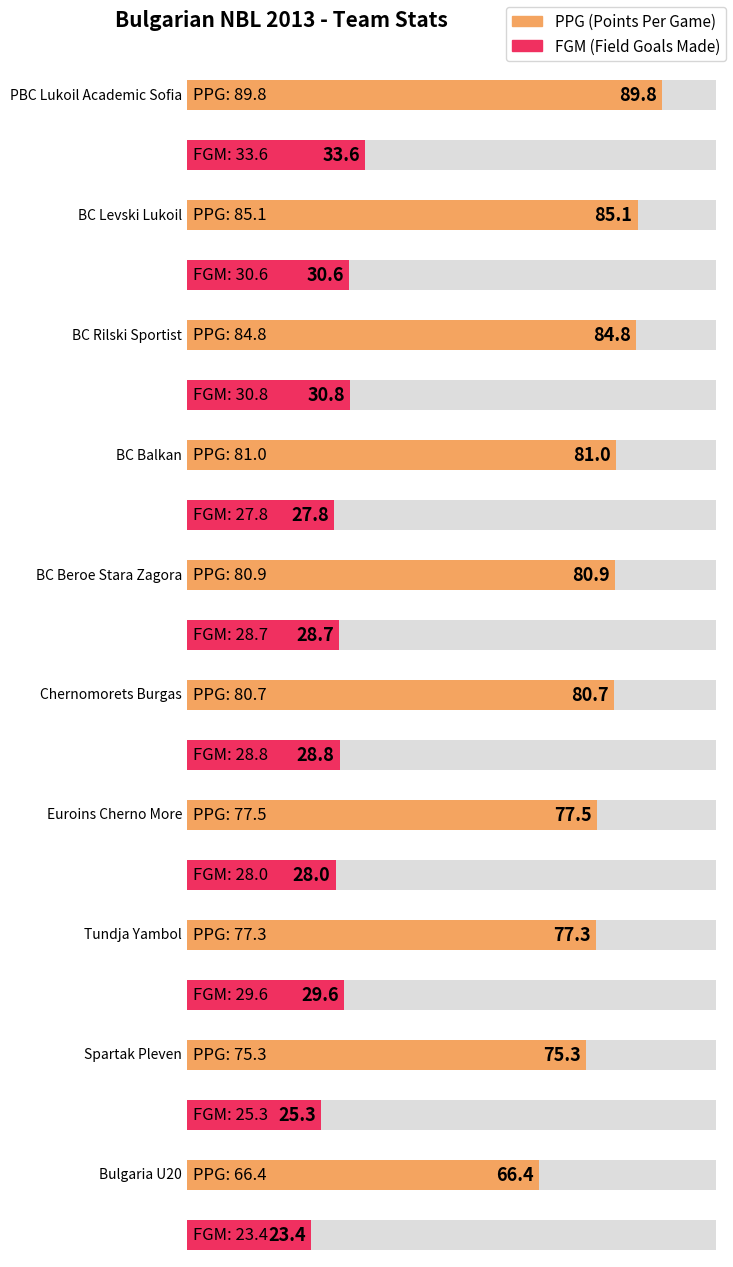

What is the difference between the second highest and minimum values in the PPG series?

18.7